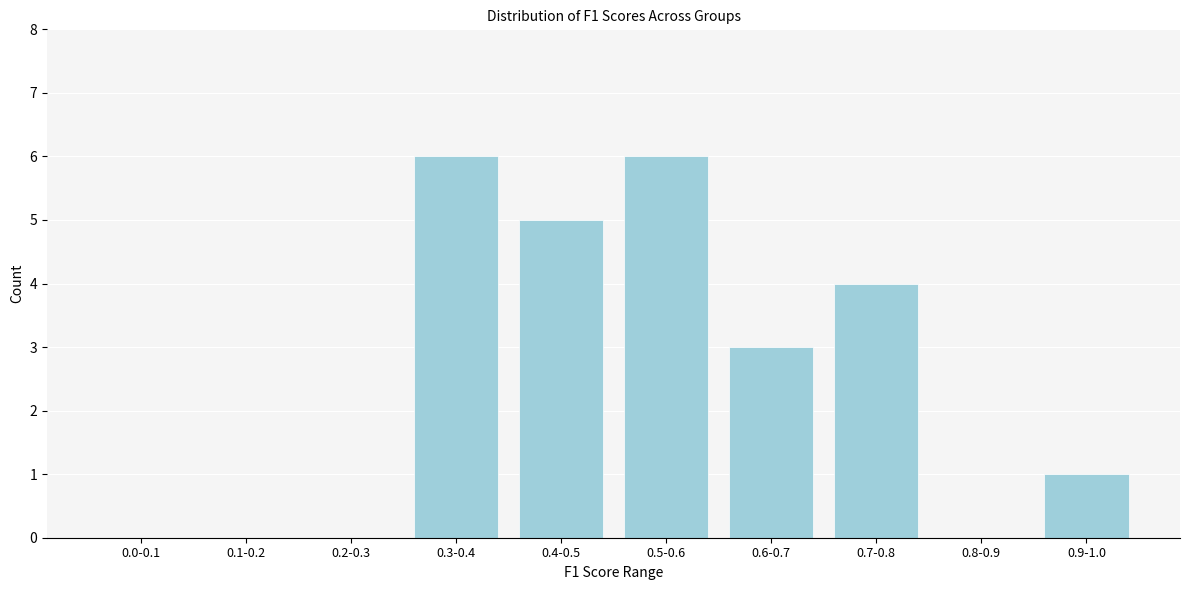

Reading left to right, list all the values displayed in this chart.

0.0-0.1=0	0.1-0.2=0	0.2-0.3=0	0.3-0.4=6	0.4-0.5=5	0.5-0.6=6	0.6-0.7=3	0.7-0.8=4	0.8-0.9=0	0.9-1.0=1